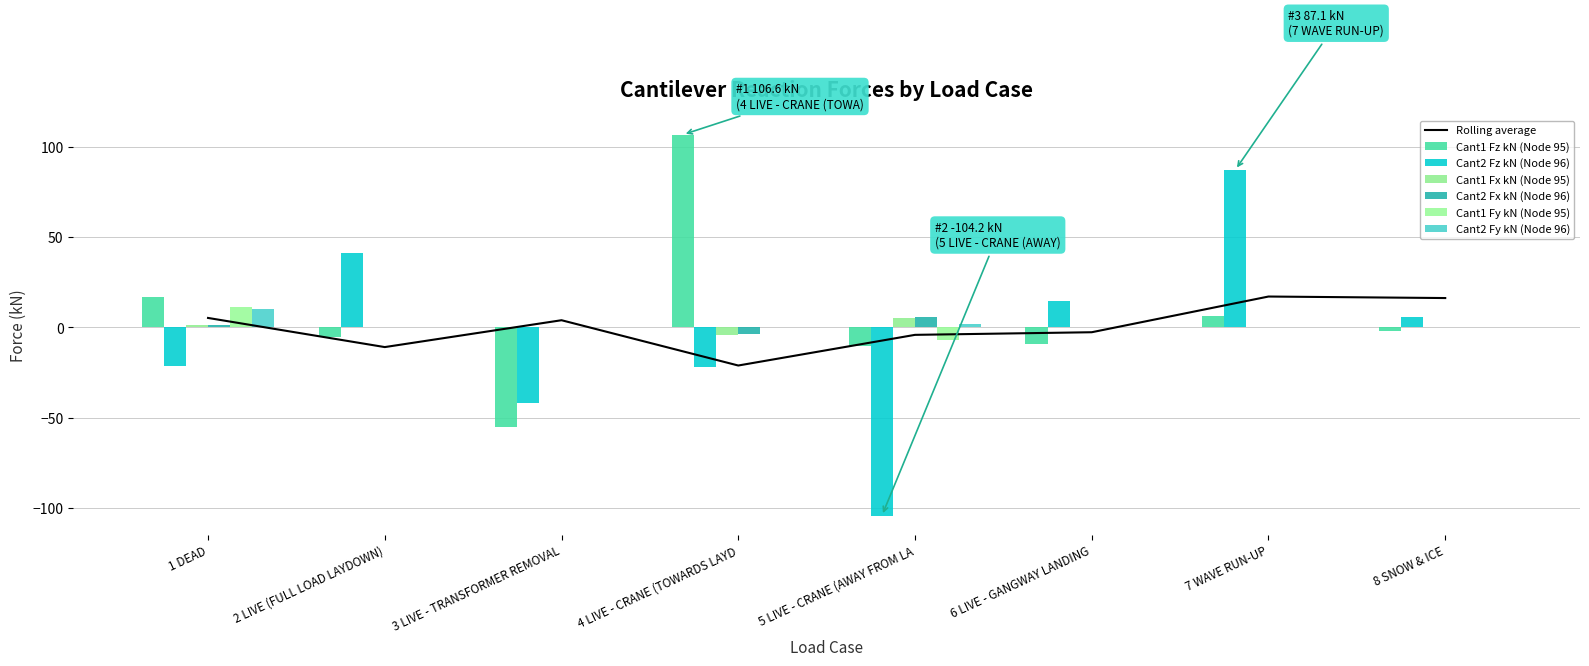

What are all the series names shown in the legend?

Cant1 Fz kN (Node 95), Cant2 Fz kN (Node 96), Cant1 Fx kN (Node 95), Cant2 Fx kN (Node 96), Cant1 Fy kN (Node 95), Cant2 Fy kN (Node 96)